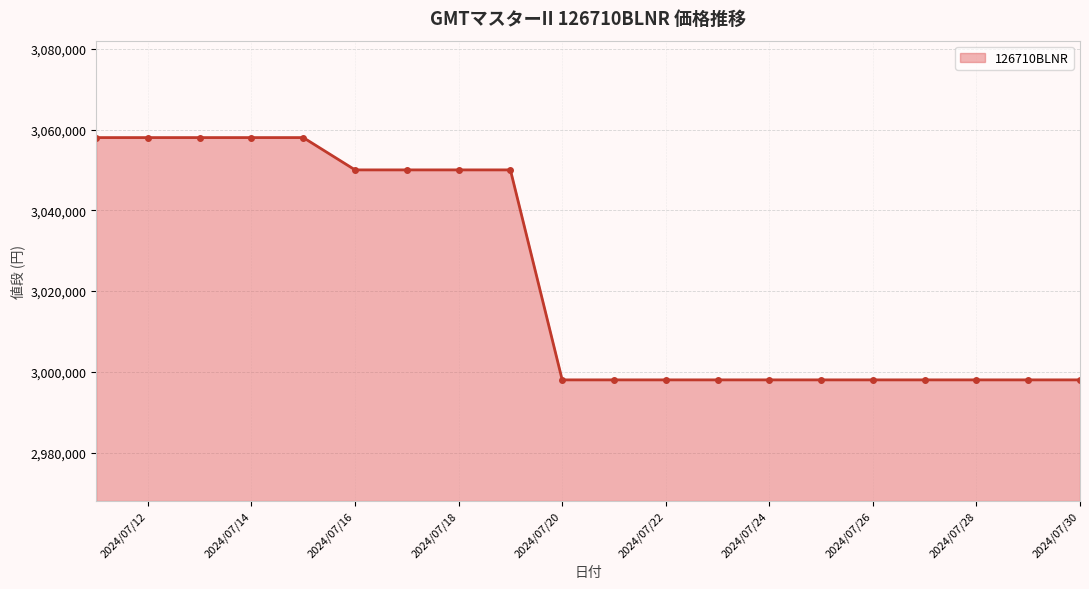

Which label corresponds to the largest value in the chart?

2024/07/15